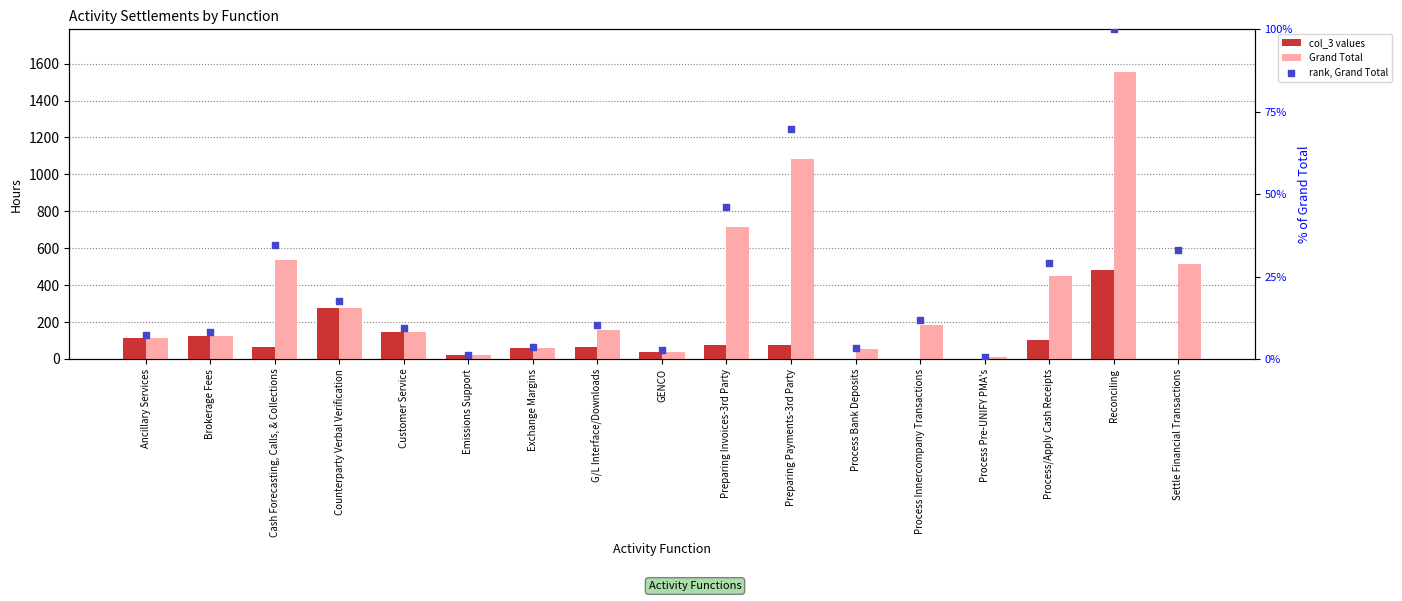

What is the total value across all series at Exchange Margins?

174.0